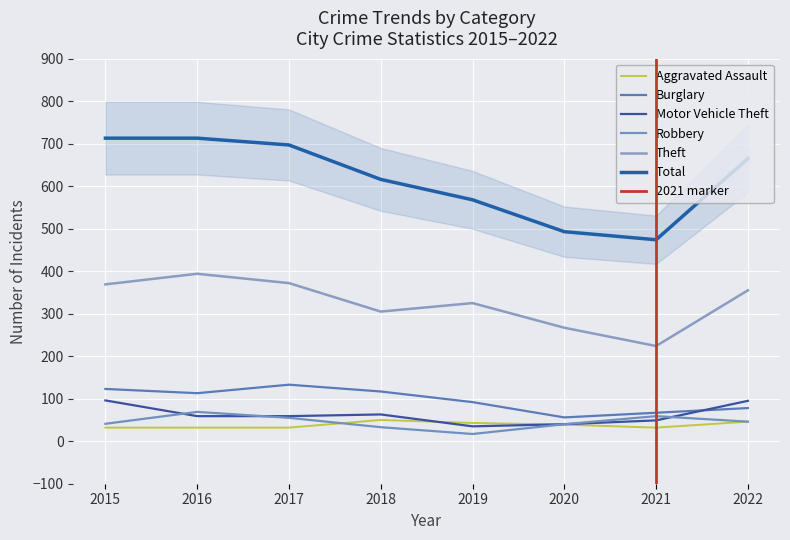

Reading left to right, list all the values displayed in this chart.

Aggravated Assault: 32	32	32	50	43	39	32	46
Burglary: 123	113	133	117	92	56	67	78
Motor Vehicle Theft: 96	59	59	63	35	40	49	95
Robbery: 41	69	55	33	17	40	59	46
Theft: 369	394	372	305	325	267	224	355
Total: 713	713	697	616	568	493	474	665